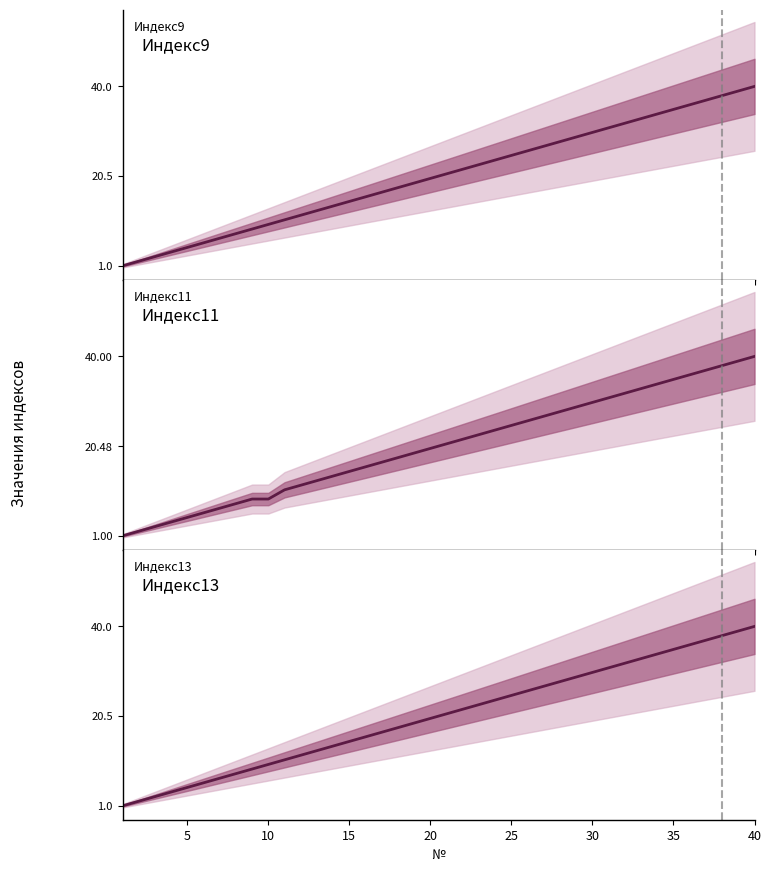

Is the value of Индекс9 at 30 greater than the value of Индекс11 at 16?

No